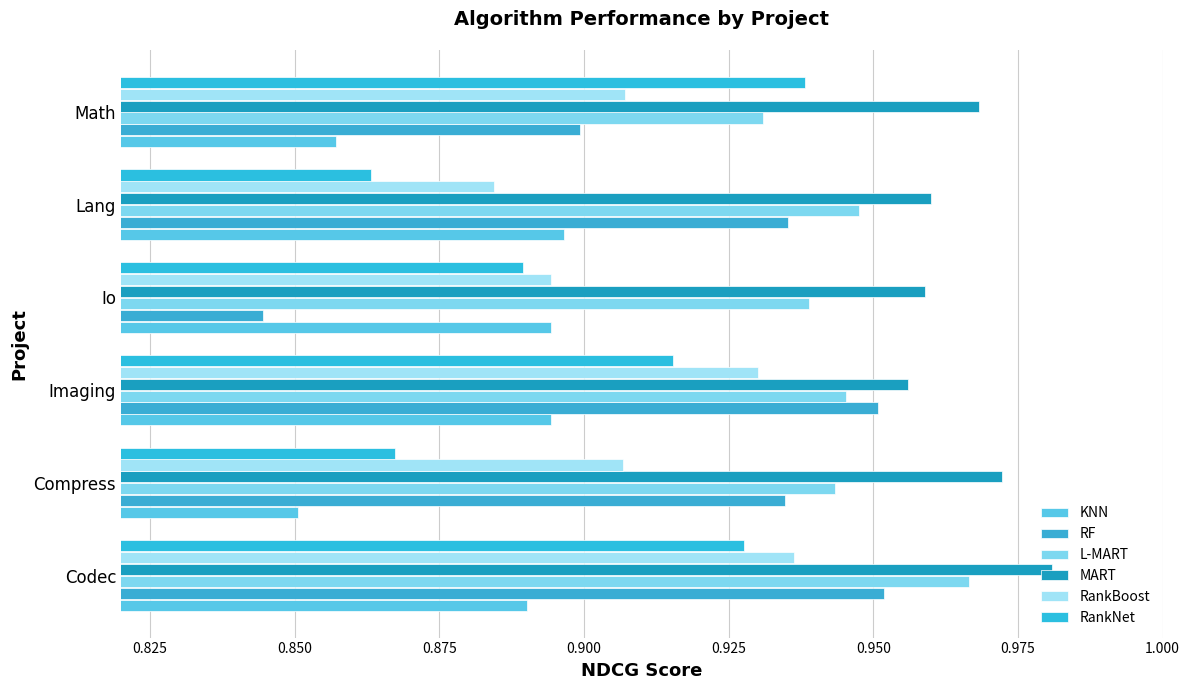

Which series has the largest total across all categories?

MART